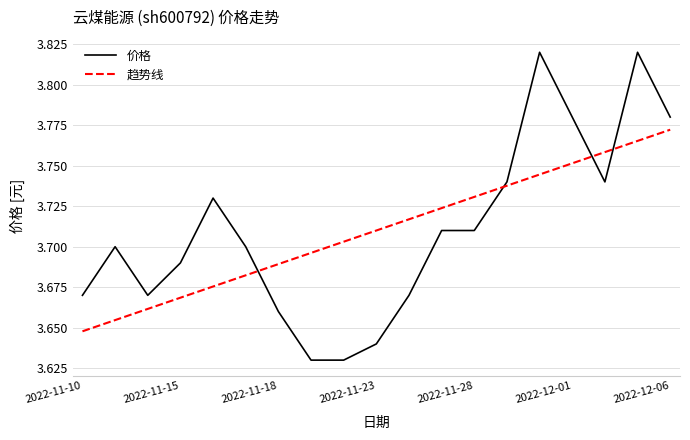

Which series has the widest spread of values?

价格